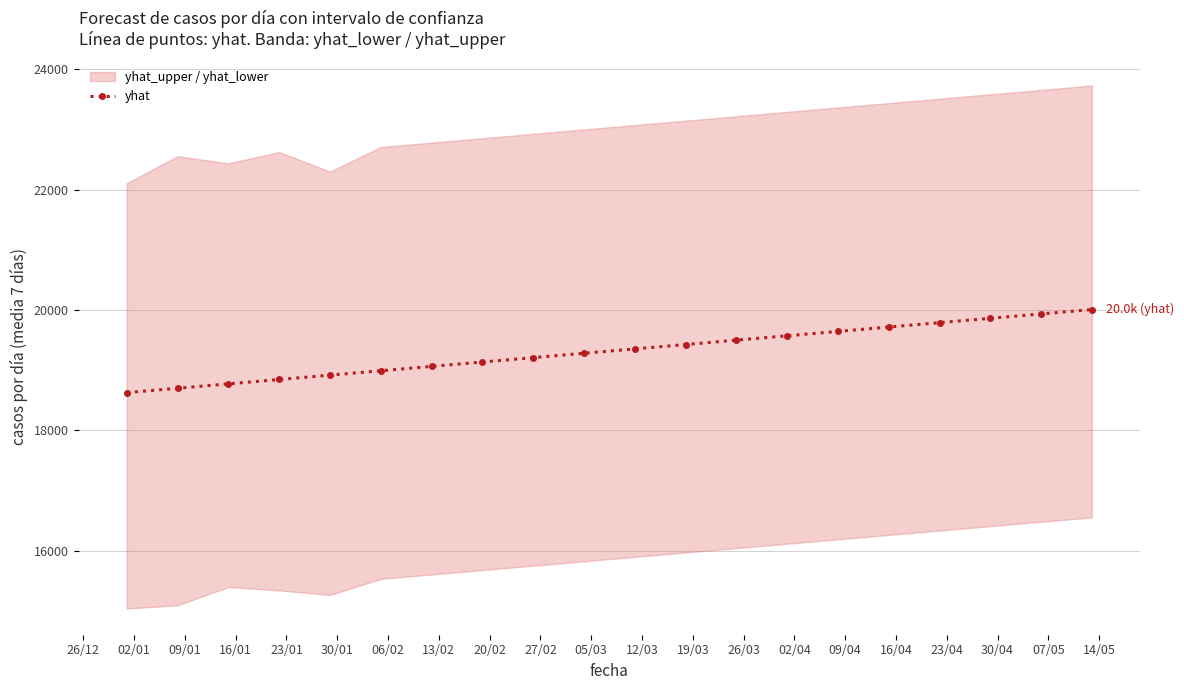

How many data points does each series have?

20